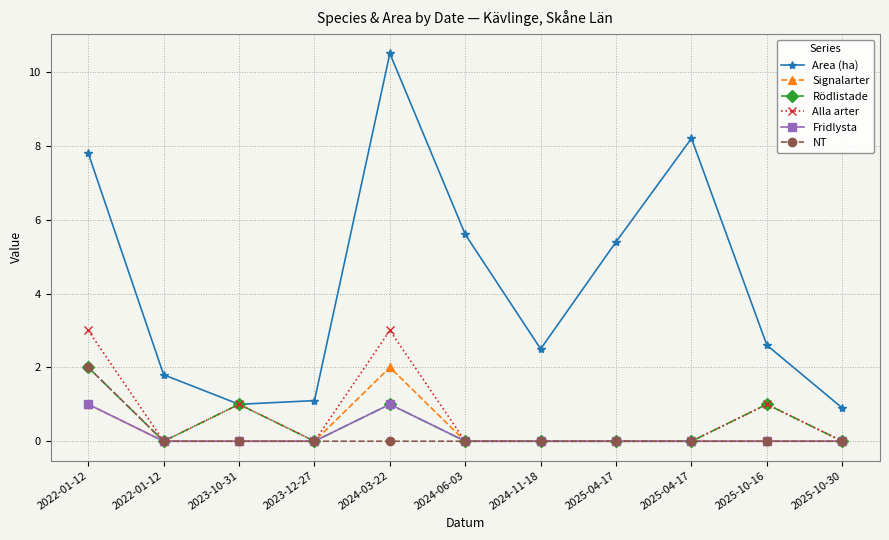

Which series has the largest range (max minus min)?

Area (ha)